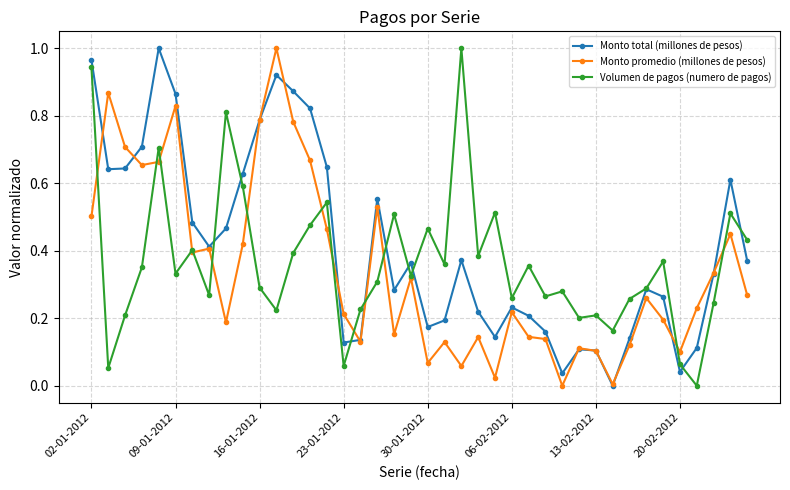

How many interior local valleys does the Monto total (millones de pesos) series have?

9